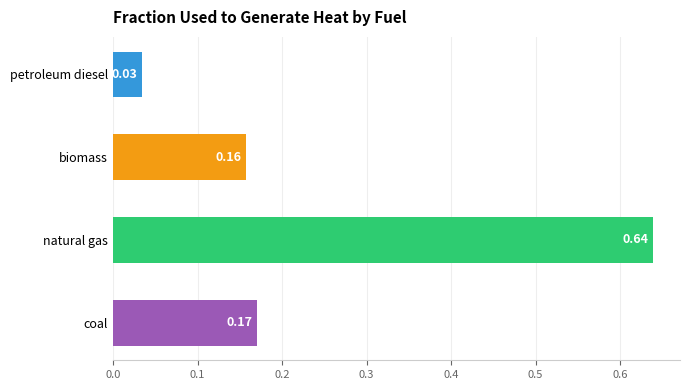

What is the sum of all values?

1.0